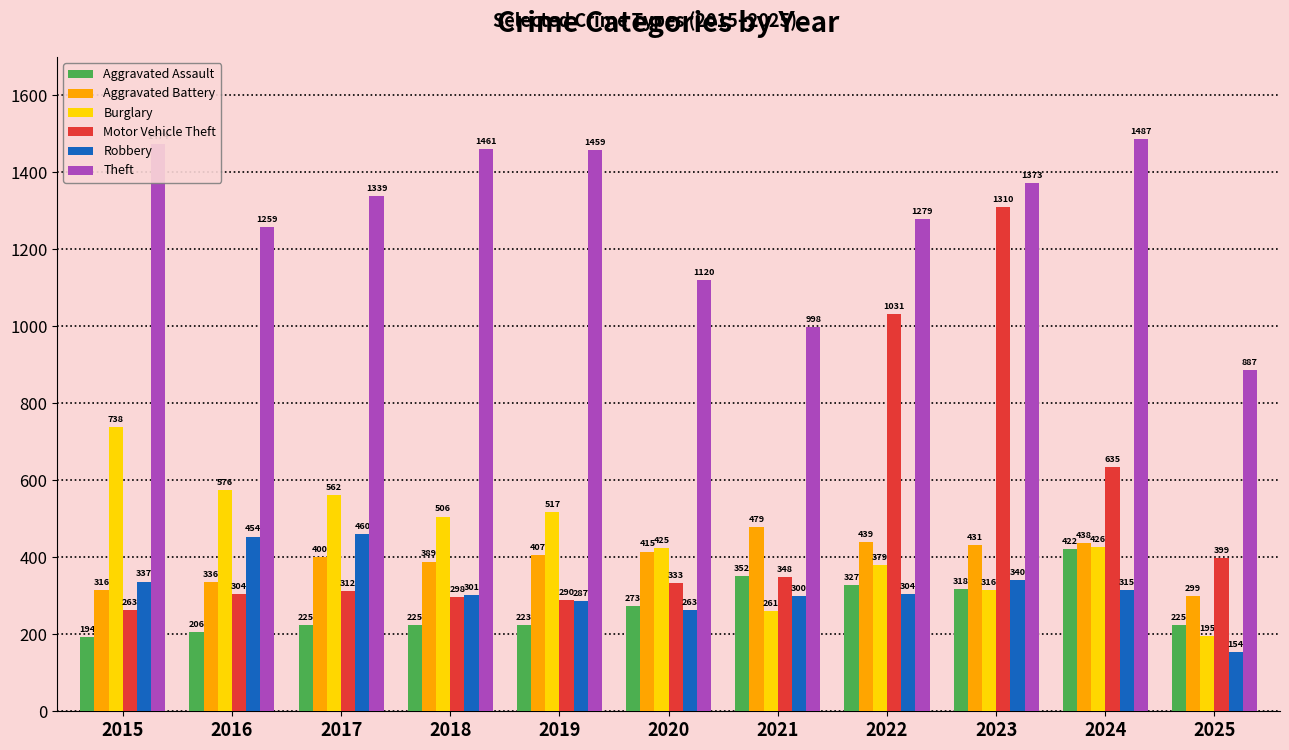

Reading left to right, what are all the values shown in this chart?

Aggravated Assault: 194	206	225	225	223	273	352	327	318	422	225
Aggravated Battery: 316	336	400	389	407	415	479	439	431	438	299
Burglary: 738	576	562	506	517	425	261	379	316	426	195
Motor Vehicle Theft: 263	304	312	298	290	333	348	1031	1310	635	399
Robbery: 337	454	460	301	287	263	300	304	340	315	154
Theft: 1474	1259	1339	1461	1459	1120	998	1279	1373	1487	887